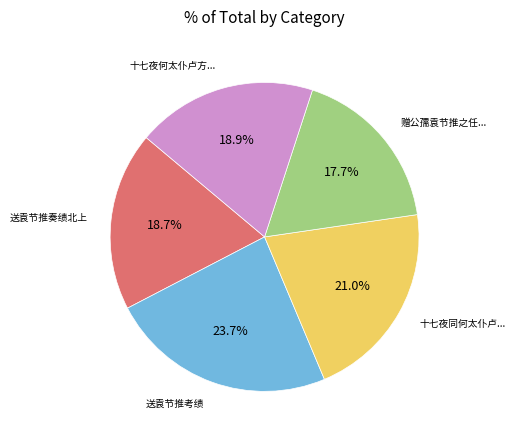

Does any single category account for the majority?

No